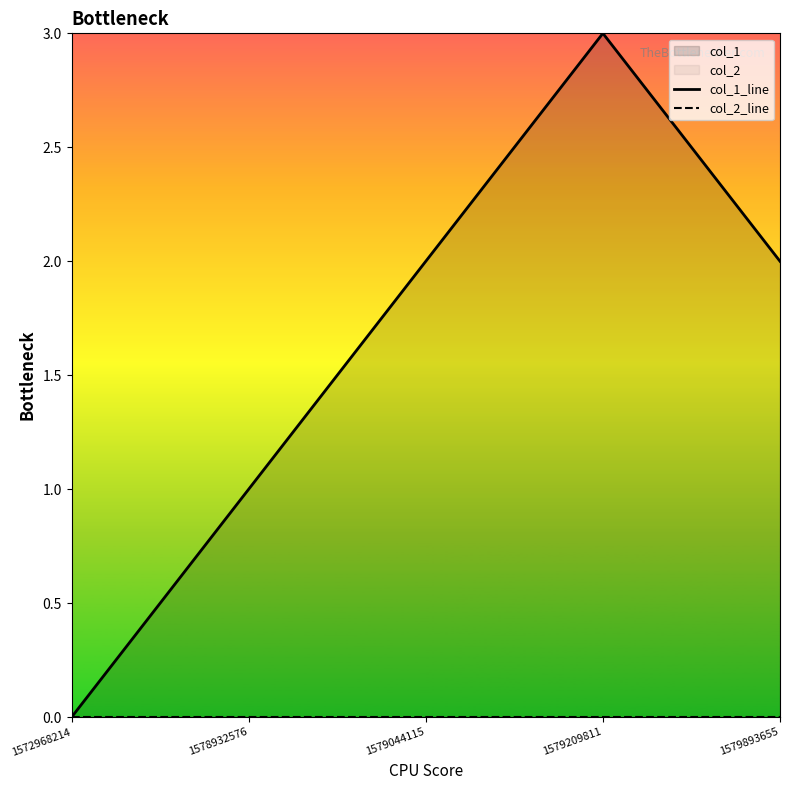

Is it true that col_1_line equals 0 at 1578932576?

False